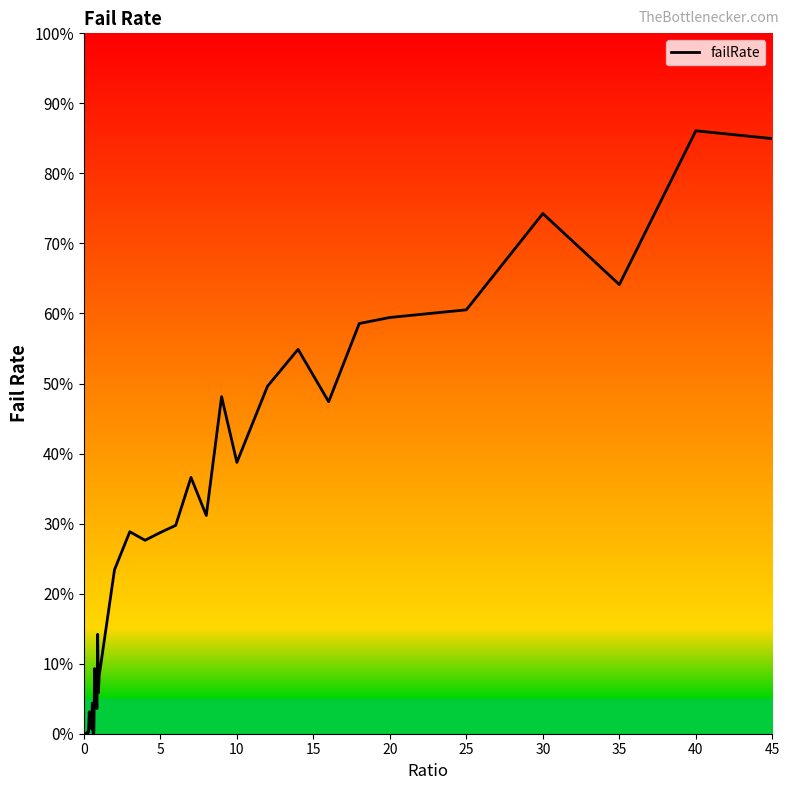

What is the greatest value displayed?

86.1